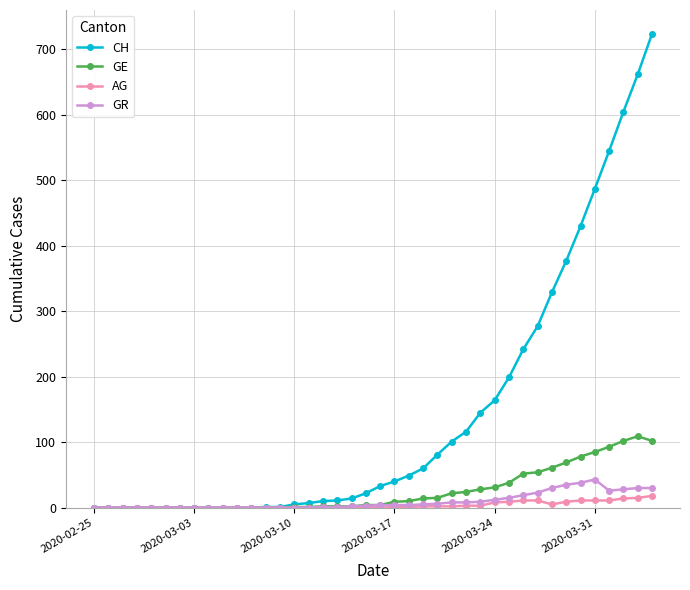

Which series has the widest spread of values?

CH